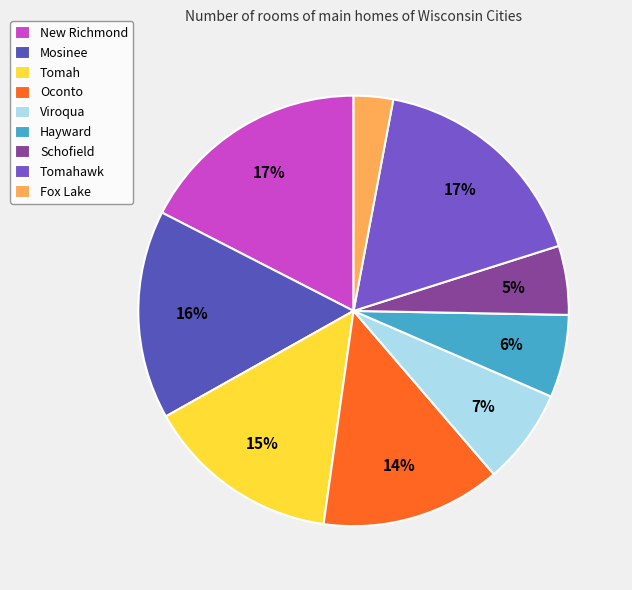

Count the number of slices in the pie.

9